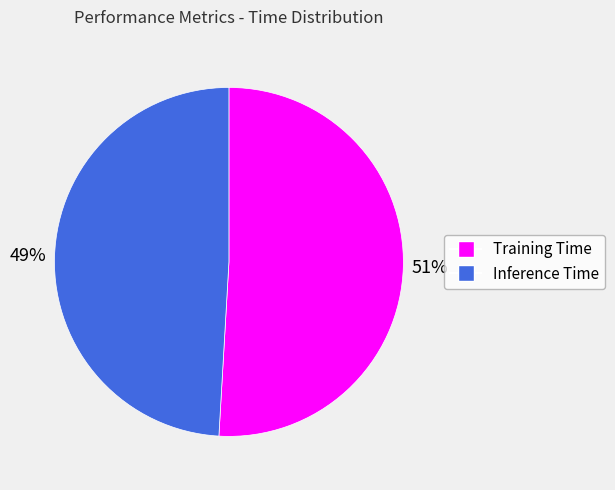

Is it true that Inference Time is 40% of the pie?

False